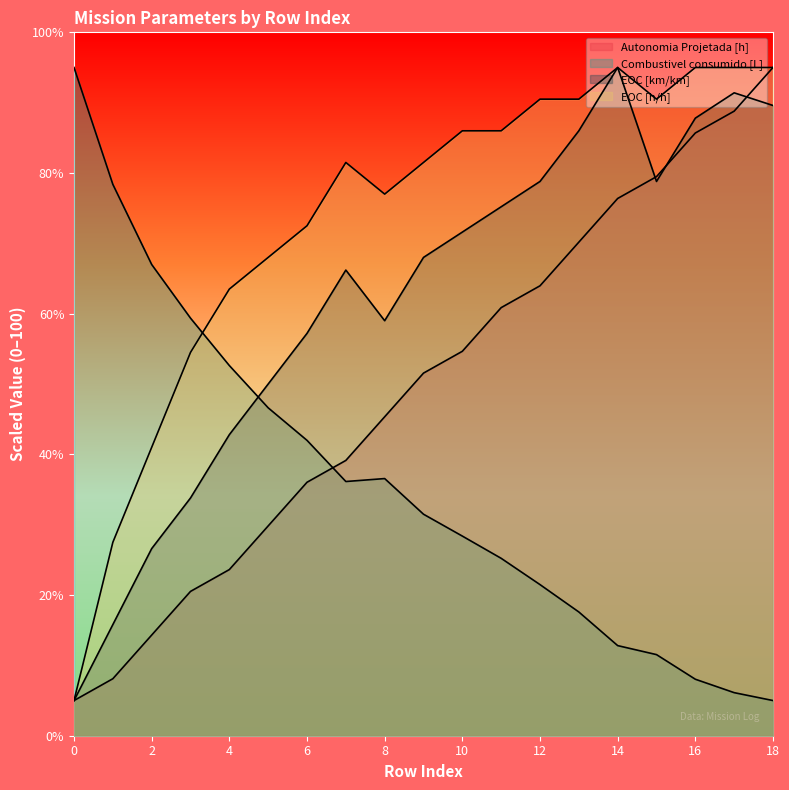

What is the smallest value displayed?

5.0